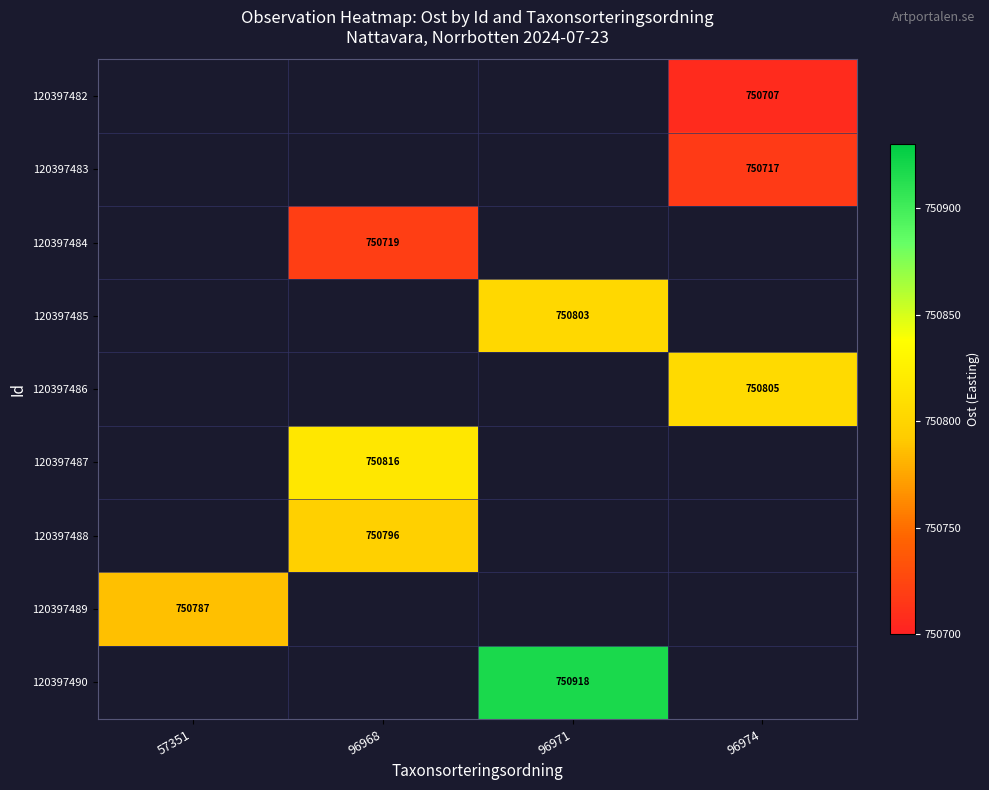

How many series are shown in this chart?

9